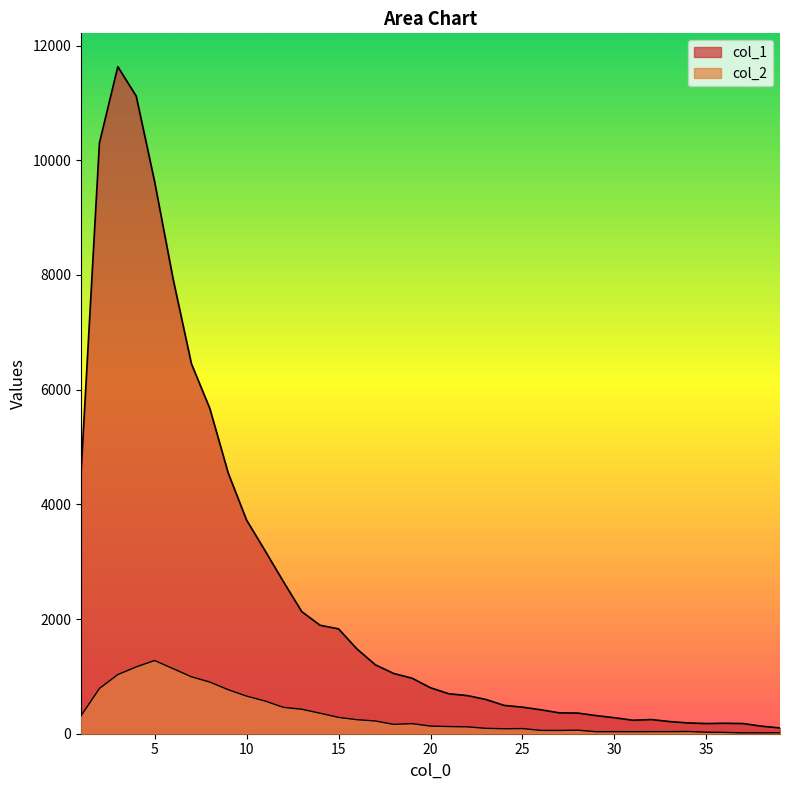

True or false: col_1 and col_2 cross at least once.

False